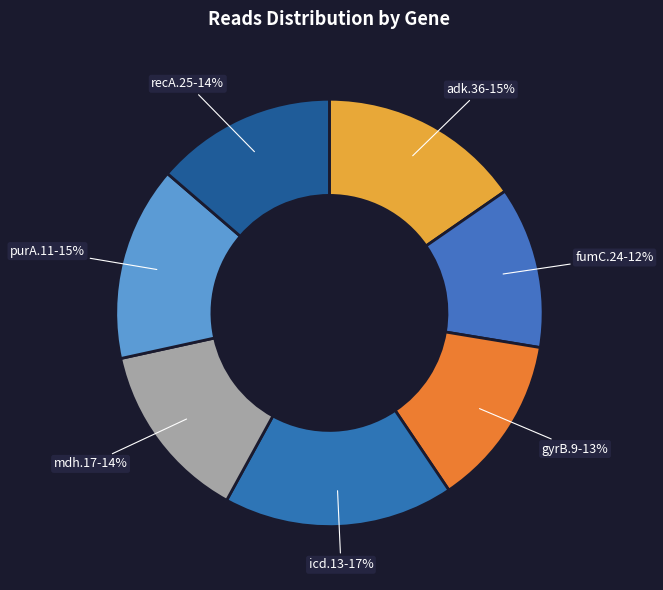

Does adk.36 represent more than half of the total?

No